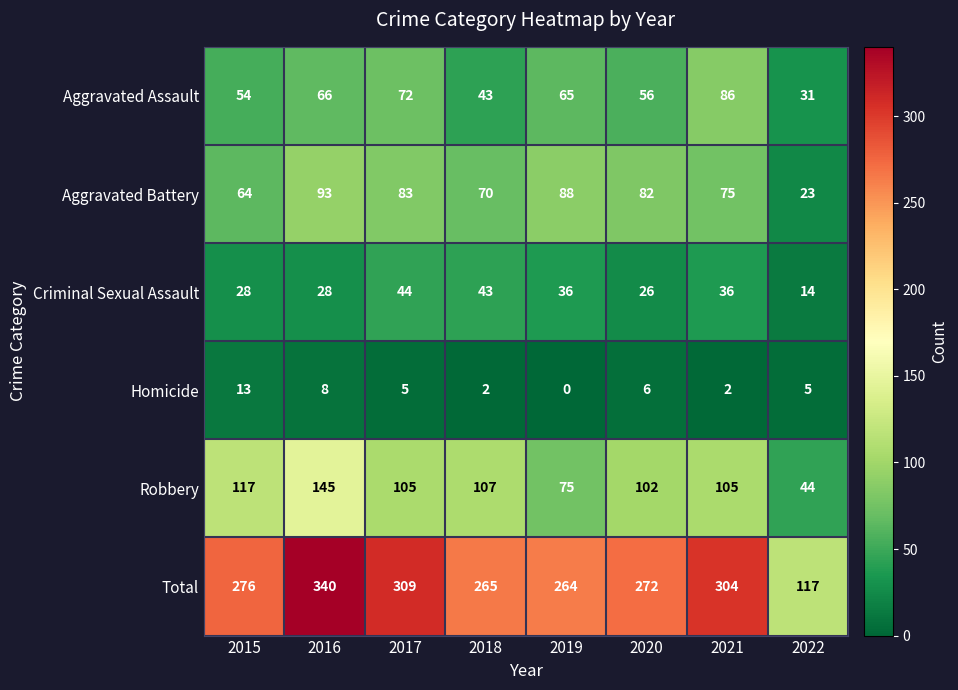

List the series in order of their peak value, lowest first.

Homicide, Criminal Sexual Assault, Aggravated Assault, Aggravated Battery, Robbery, Total